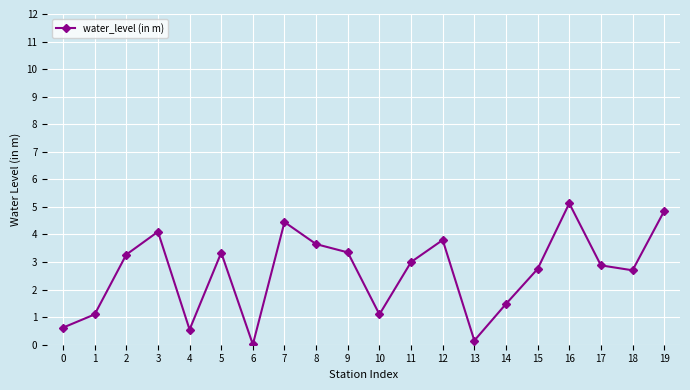

Count the number of data series in this chart.

1